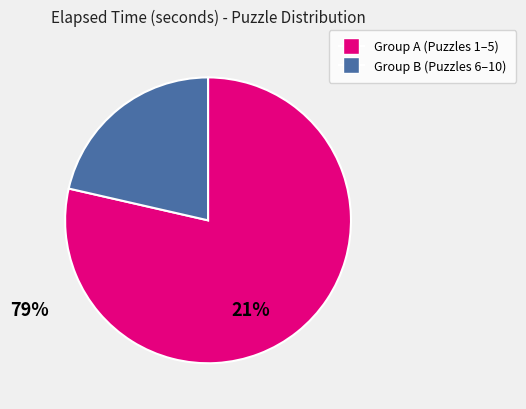

Is there a majority slice in this chart?

Yes